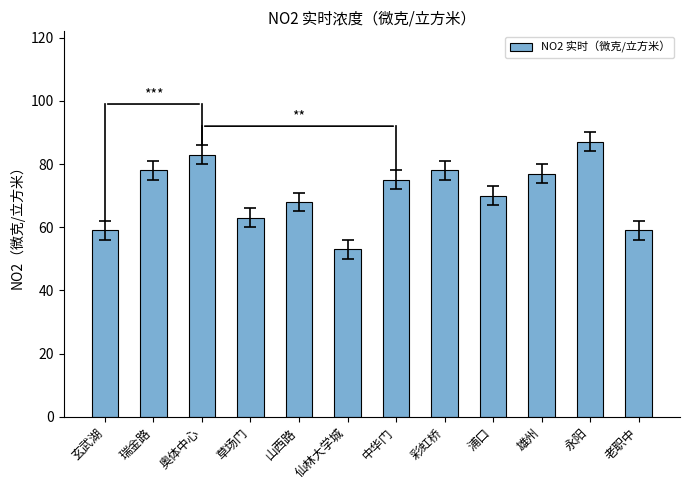

The value at 瑞金路 is 78. True or false?

True